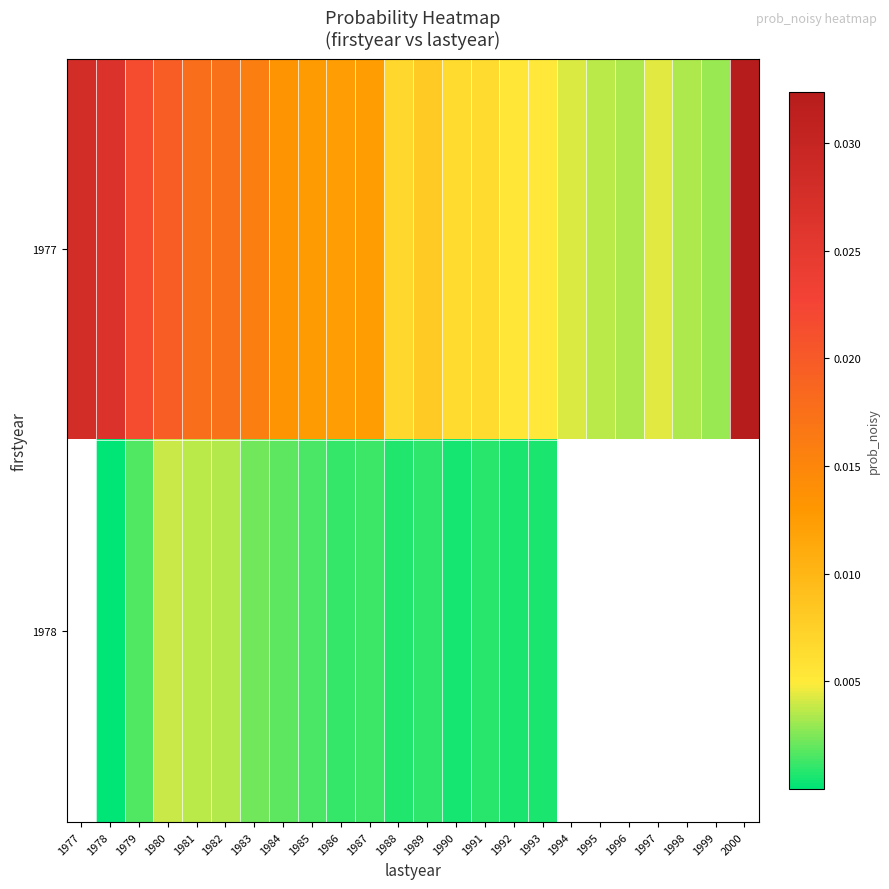

At how many categories does at least one series exceed 0?

24